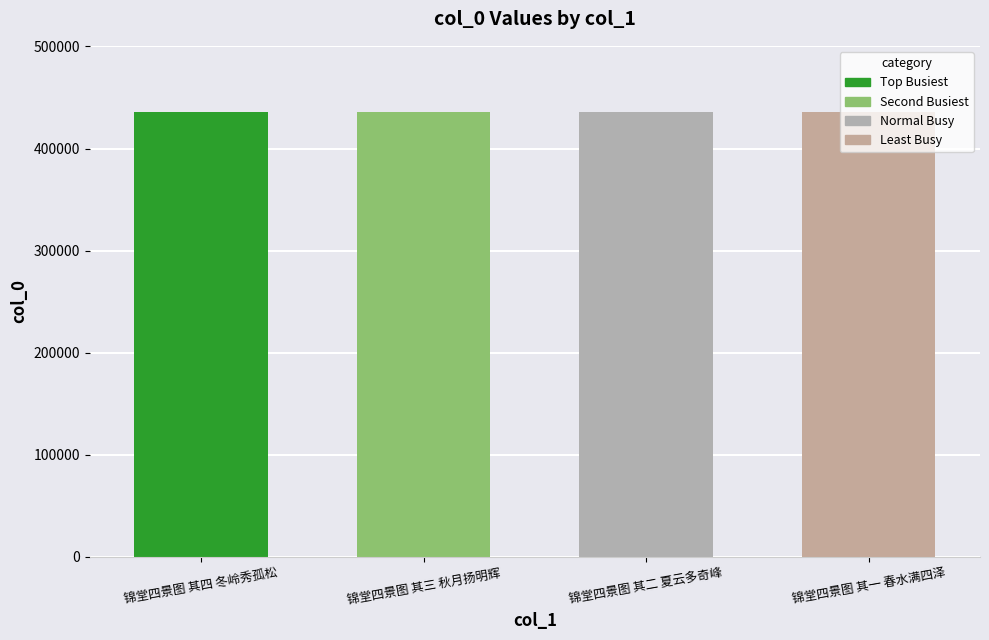

What is the approximate value at 锦堂四景图 其三 秋月扬明辉?

435331